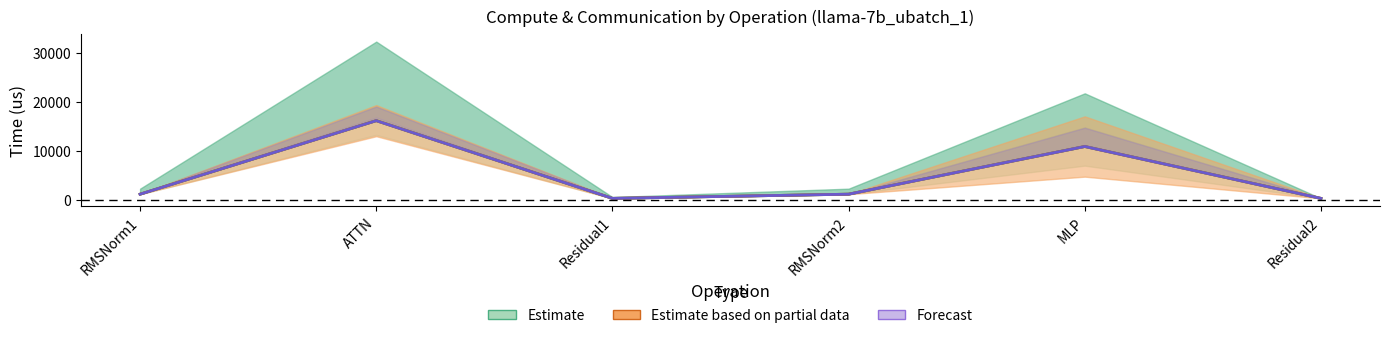

How many data points in fwd compute are less than 1128?

2